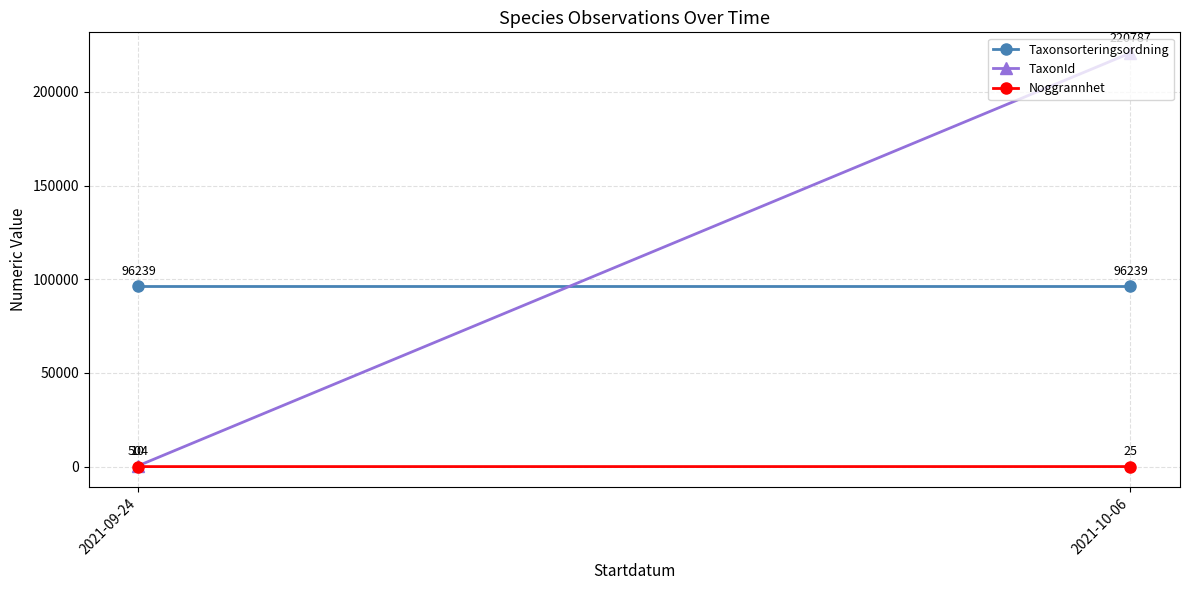

What is the difference between the highest and lowest values at 2021-09-24?

96229